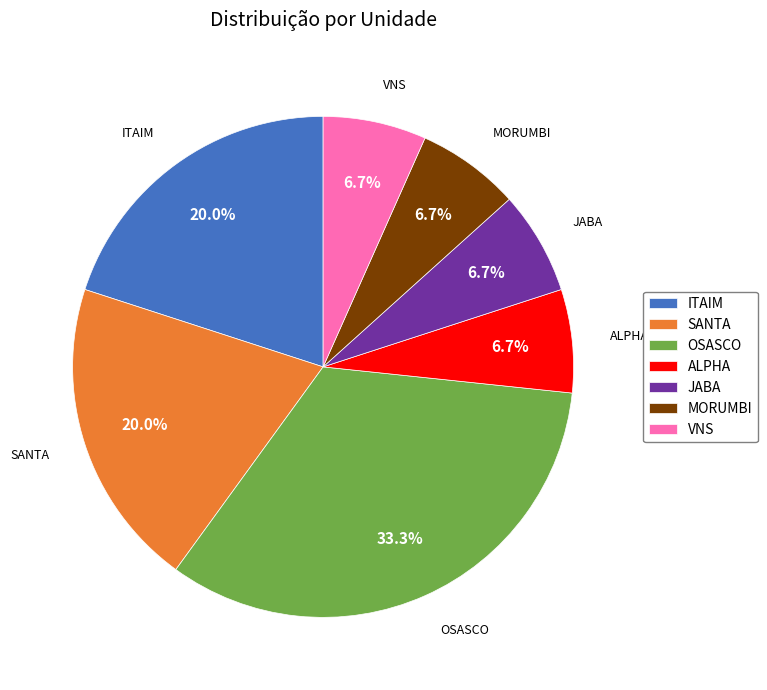

To the nearest percent, what is the average slice percentage?

14%